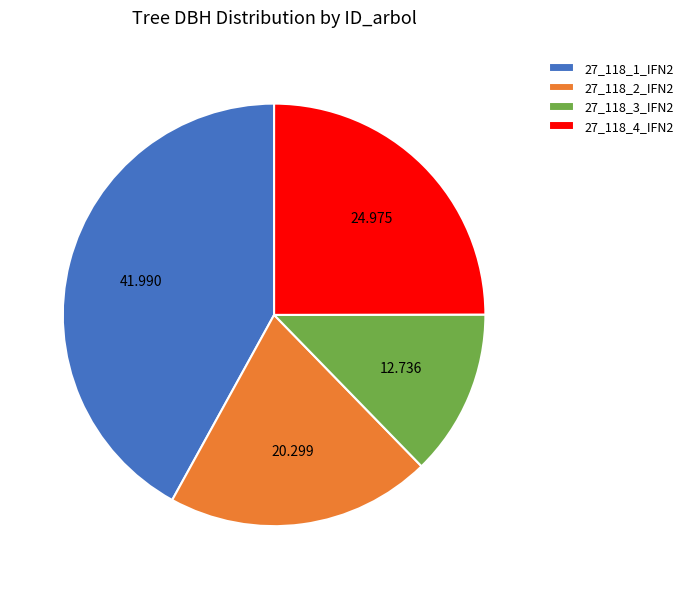

Combined, do 27_118_3_IFN2 and 27_118_2_IFN2 account for over 50%?

No